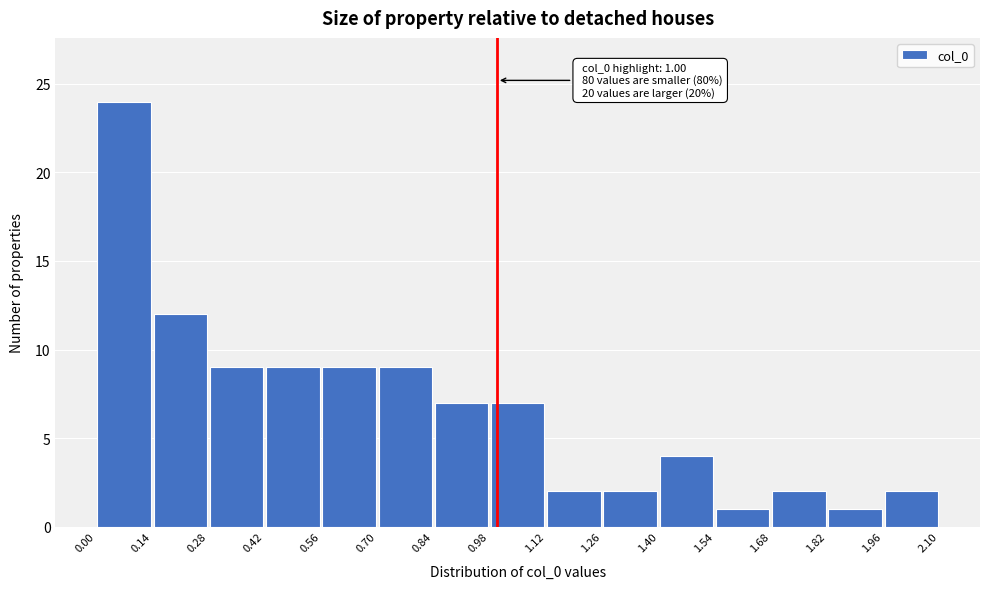

Over which range of the x-axis is the bar tallest?

0.00 to 0.14